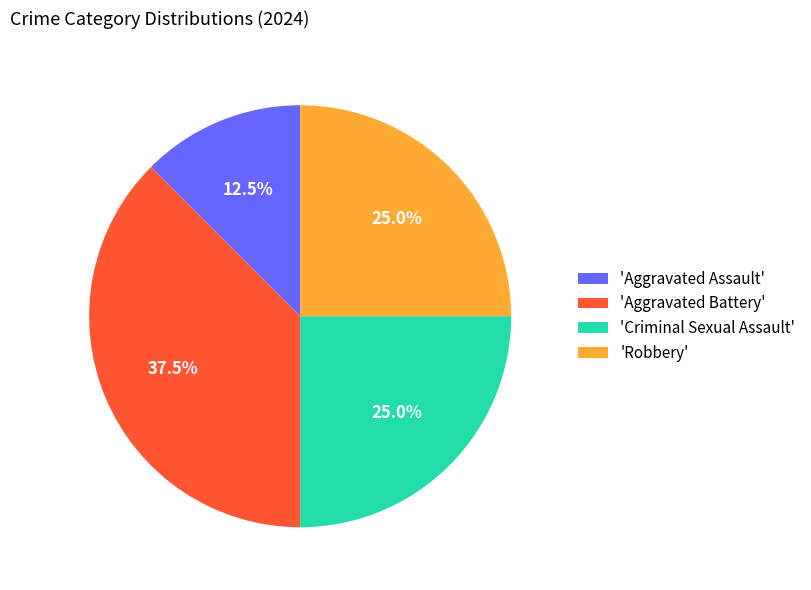

Count the number of slices in the pie.

4